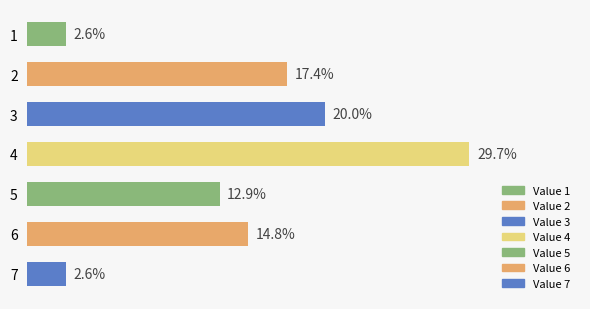

Are the bars horizontal?

Yes